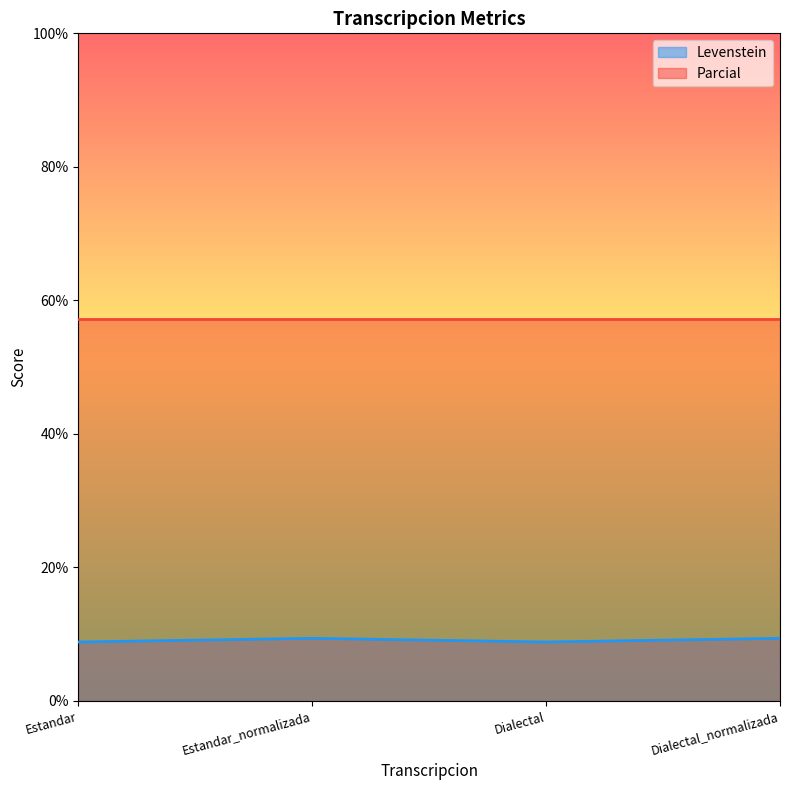

What is the difference between the values at Dialectal and Estandar_normalizada?

0.6